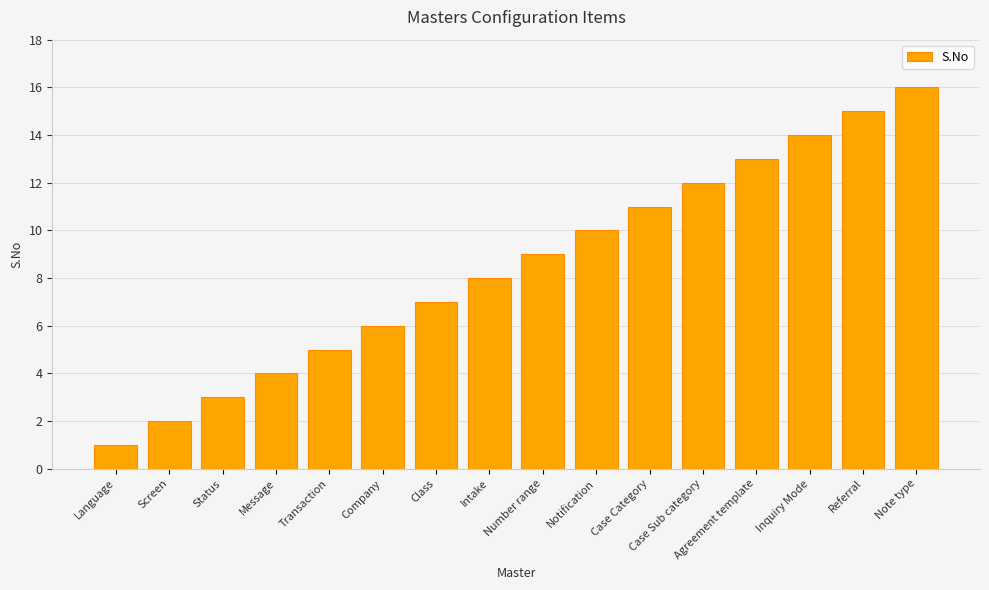

What is the label of the 5th bar from the right?

Case Sub category